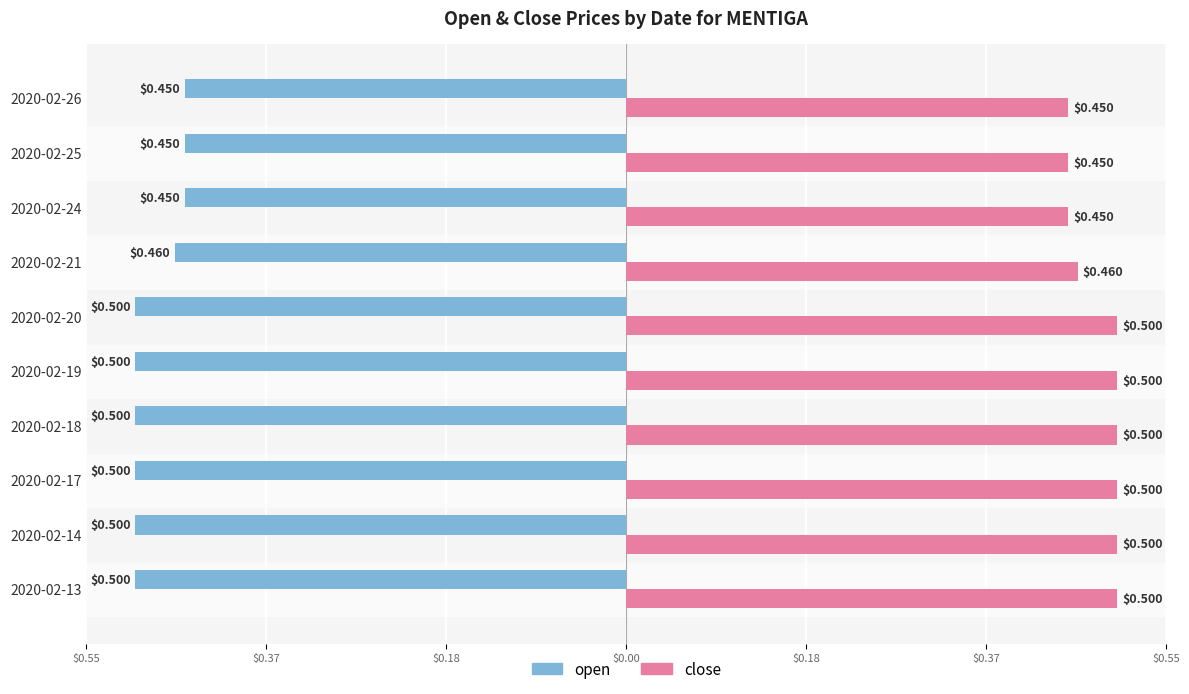

Rank the series by their average value, from highest to lowest.

close, open